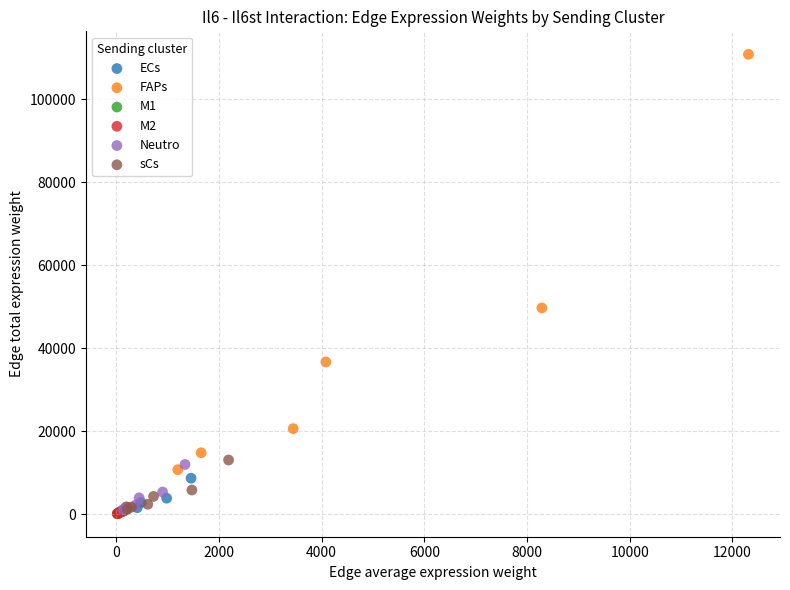

What are all the series names shown in the legend?

ECs, FAPs, M1, M2, Neutro, sCs